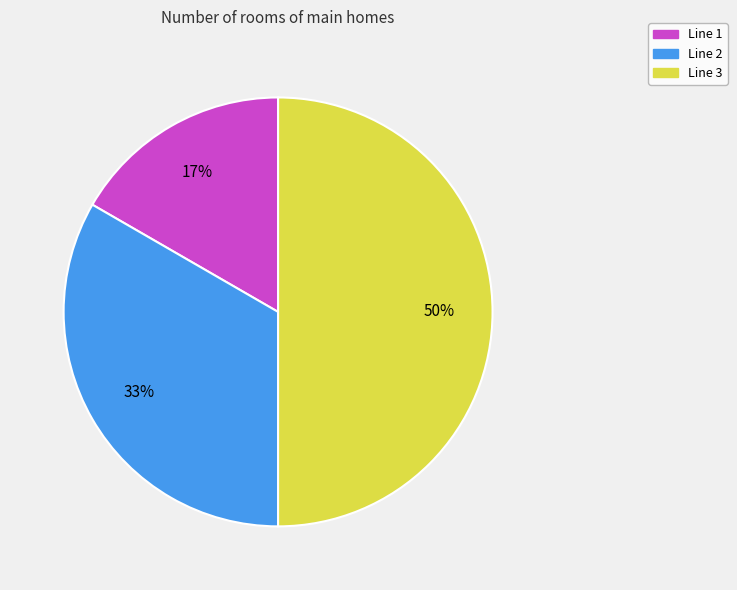

Between Line 1 and Line 2, which is larger?

Line 2